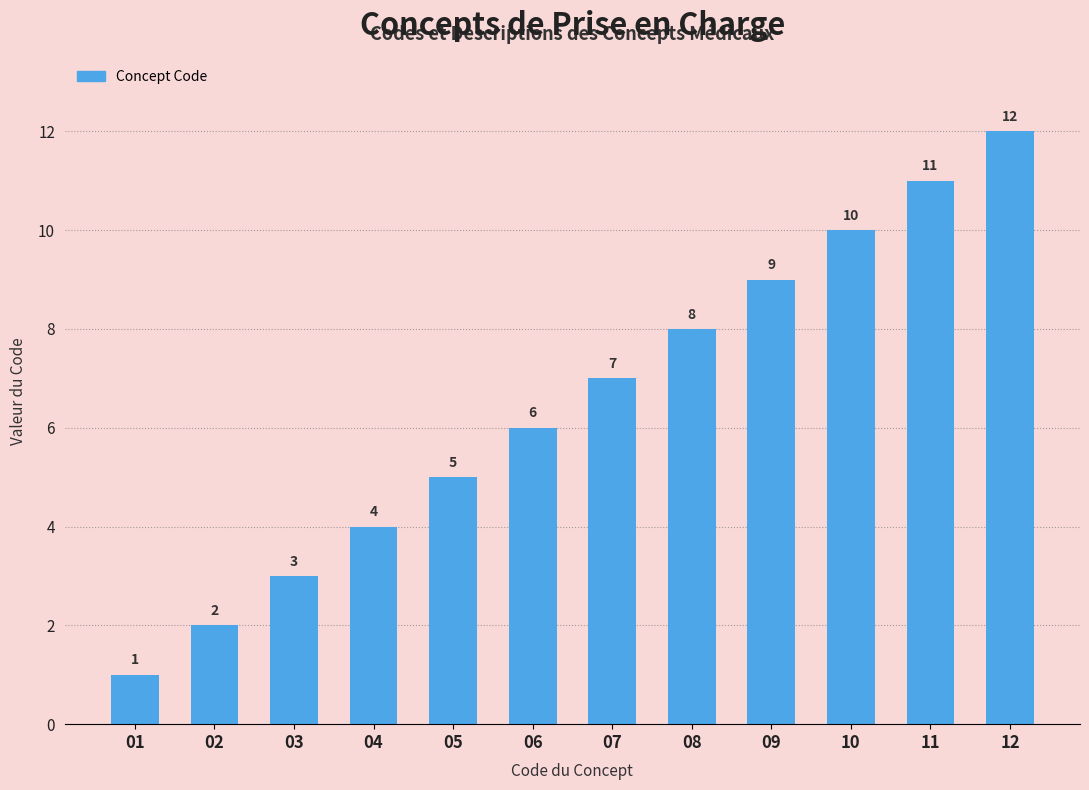

Approximately how many times larger is the value at 05 compared to 07?

0.7